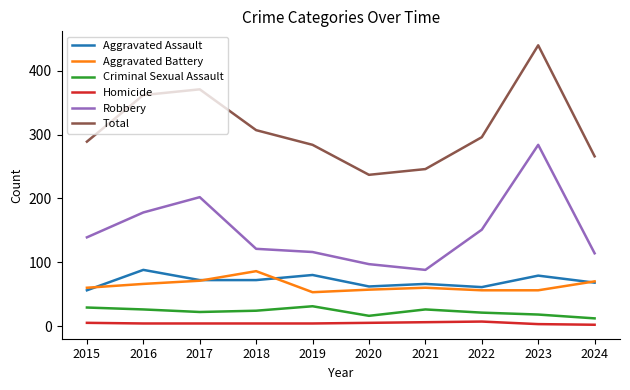

How many interior local peaks does the Total series have?

2